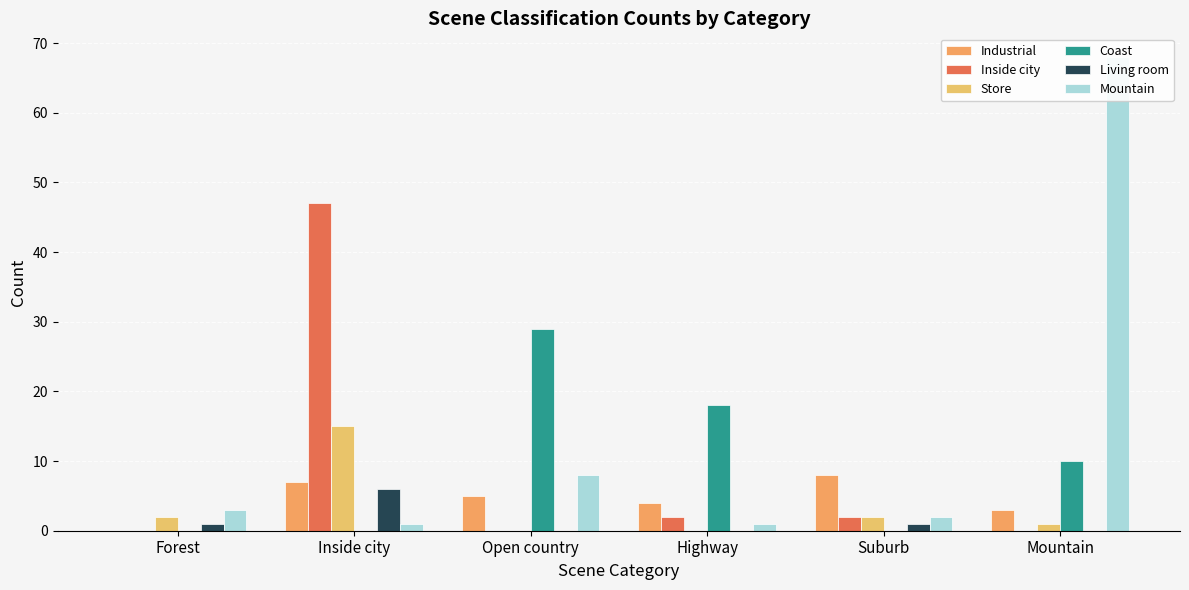

What is the maximum value shown in the chart?

68